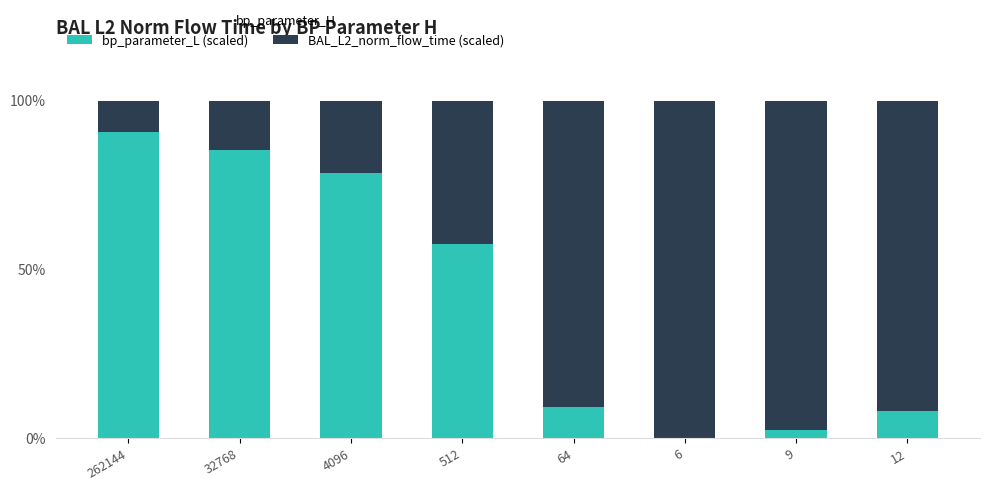

Reading left to right, transcribe the values for bp_parameter_L (scaled).

262144=90.7	32768=85.3	4096=78.4	512=57.6	64=9.3	6=0.0	9=2.5	12=7.9